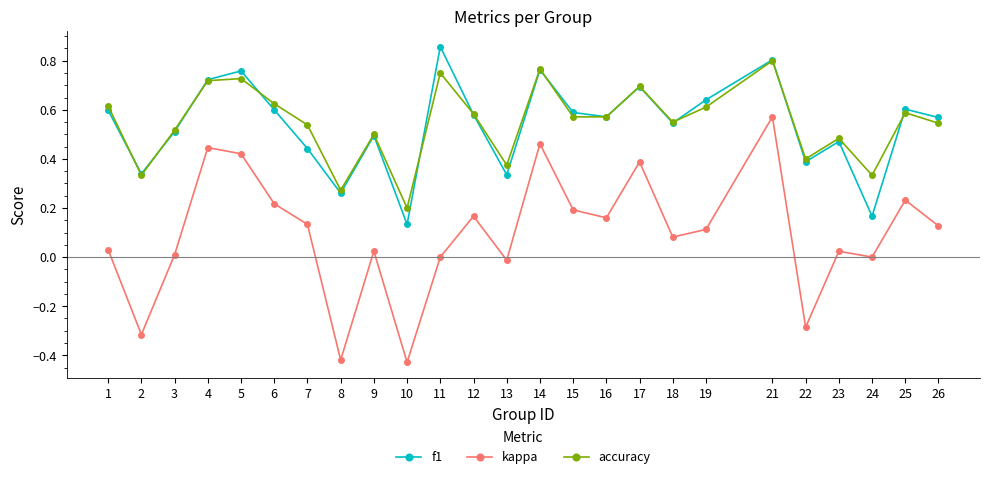

Which series has the widest spread of values?

kappa